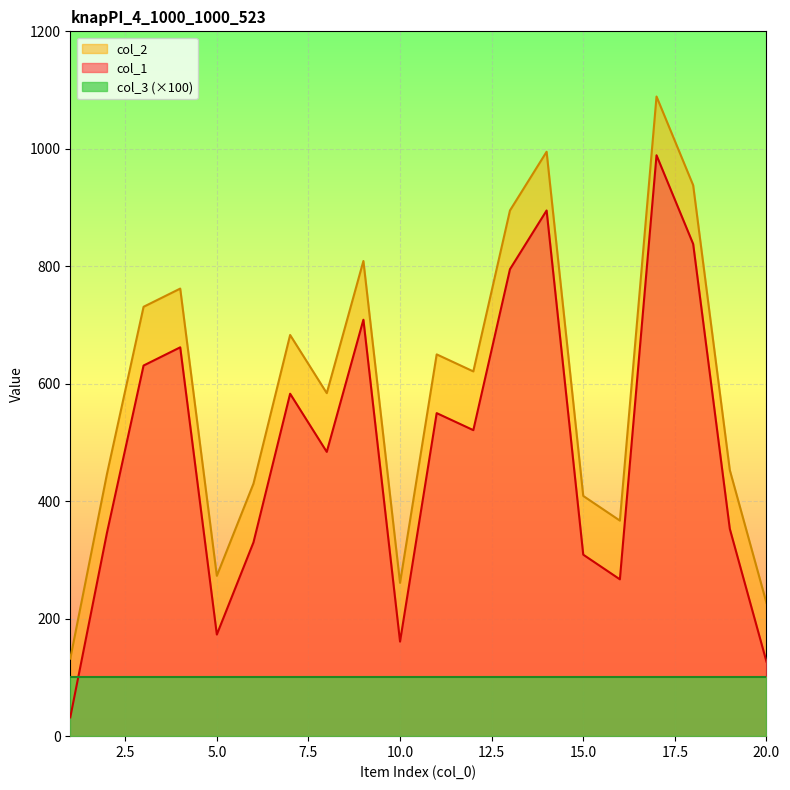

How many interior local peaks does the col_2 series have?

6